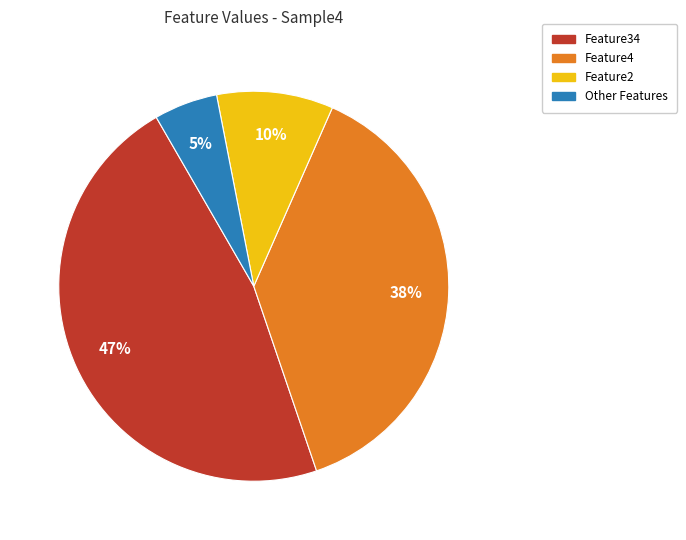

To the nearest percent, what is the difference between the largest and smallest slice percentages?

42%